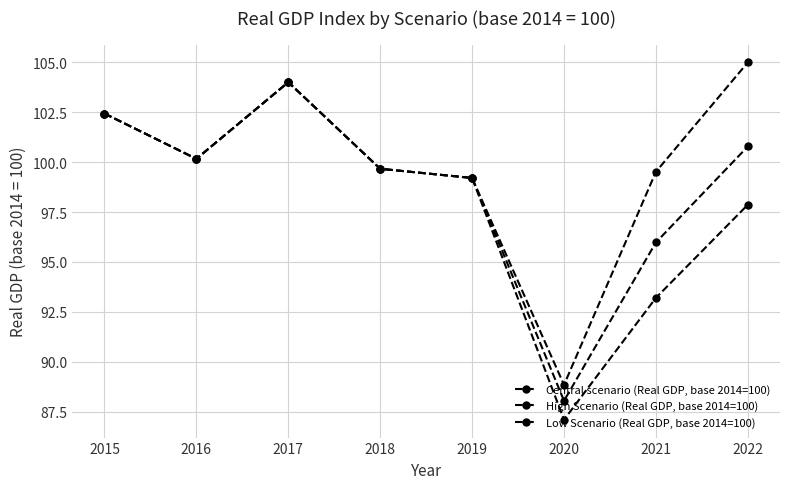

How many data points in High Scenario (Real GDP, base 2014=100) are less than 100?

4